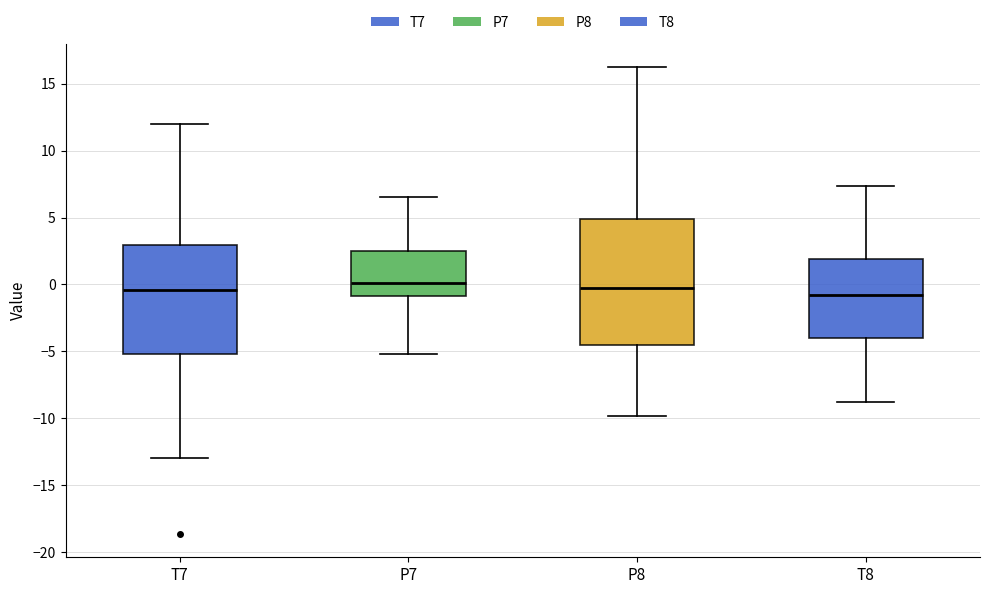

Reading left to right, read every box against the y-axis: the position of its median line, the range the box covers, and the ends of its whiskers. The values are not printed on the chart, so give them approximately, as read against the axis.

T7: median -0.5, box -5.0 to 3.0, whiskers -13.0 to 12.0
P7: median 0.0, box -1.0 to 2.5, whiskers -5.0 to 6.5
P8: median -0.5, box -4.5 to 5.0, whiskers -10.0 to 16.0
T8: median -1.0, box -4.0 to 2.0, whiskers -9.0 to 7.5